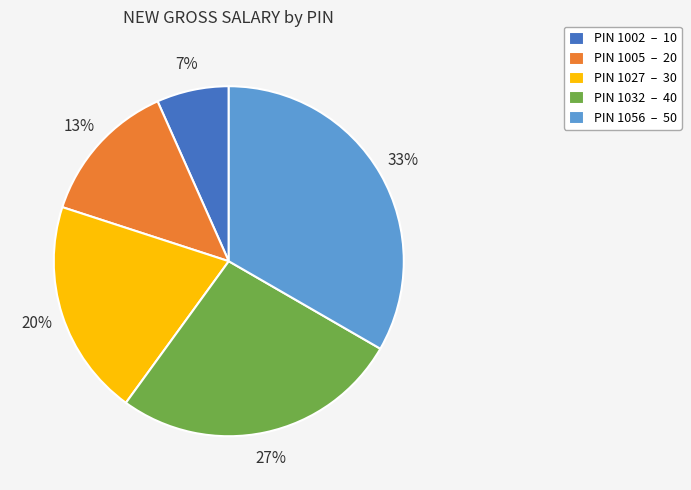

Rank the categories by value from highest to lowest.

PIN 1056 – 50, PIN 1032 – 40, PIN 1027 – 30, PIN 1005 – 20, PIN 1002 – 10